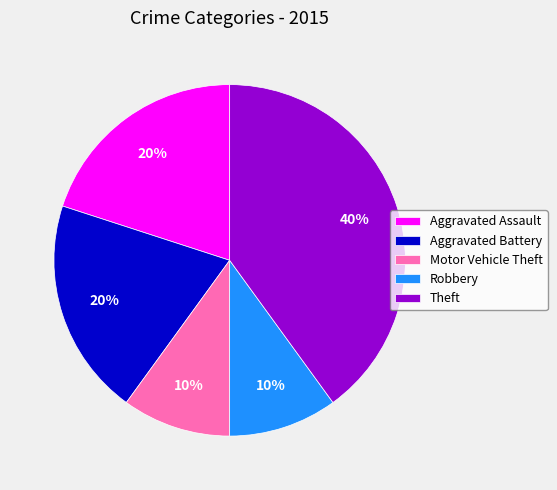

Approximately how many times larger is the value at Theft compared to Aggravated Battery?

2.0